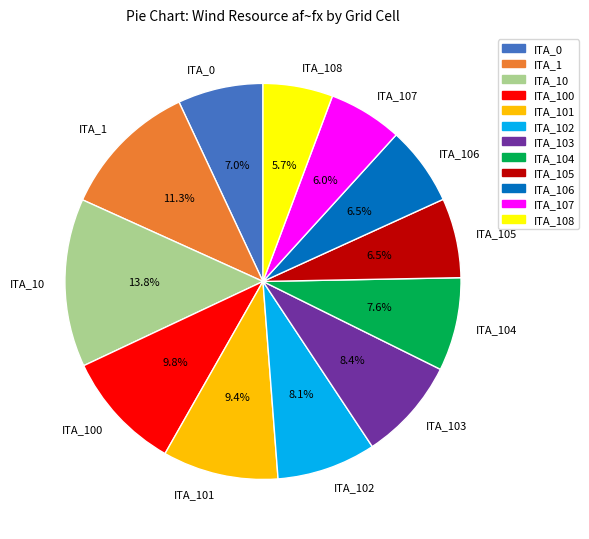

What percentage is NOT represented by ITA_105?

93.5%